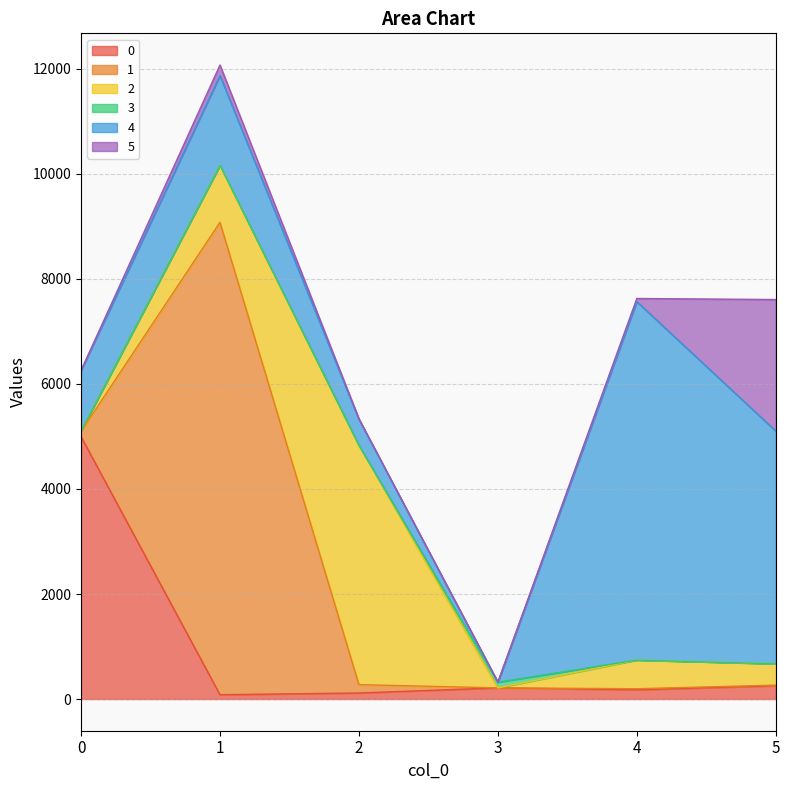

Rank the series at 2 from highest to lowest value.

2, 4, 1, 0, 5, 3